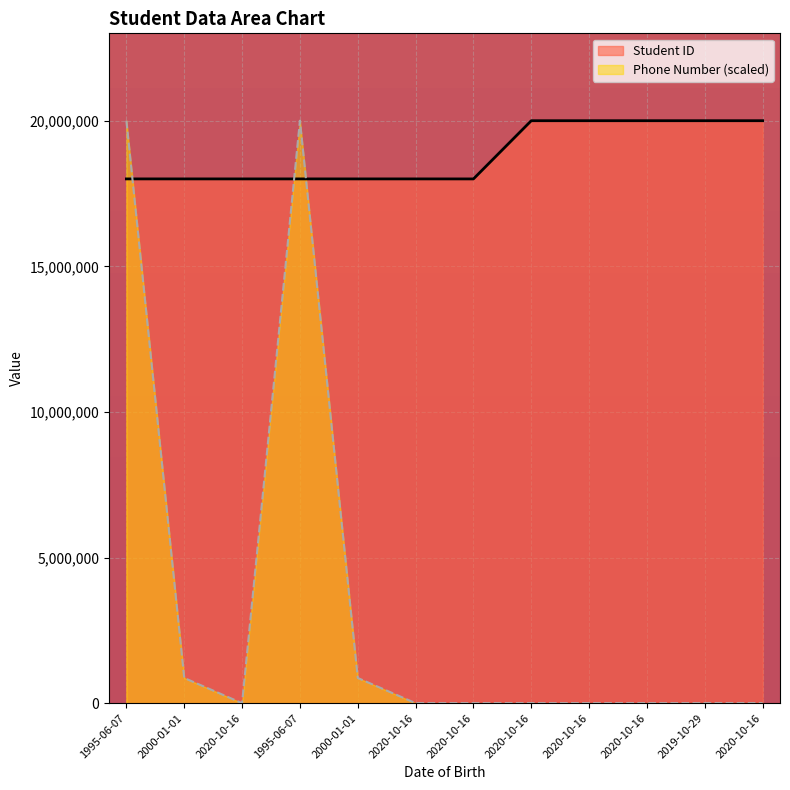

List the series in order of their peak value, lowest first.

Student ID, Phone Number